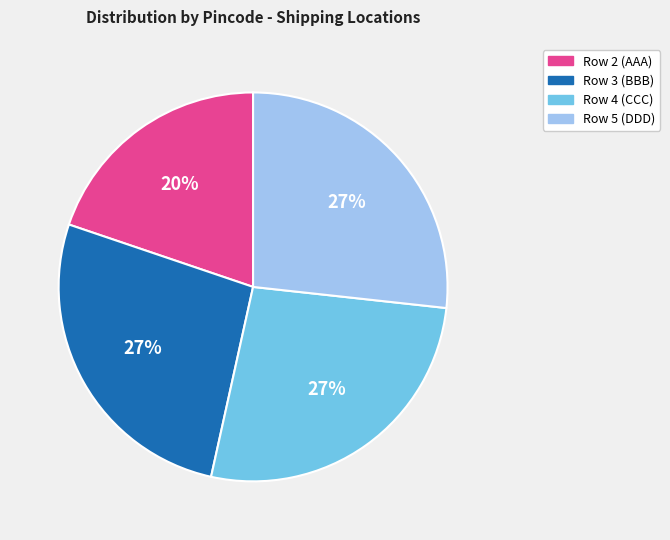

Approximately how many times larger is the value at Row 4 (CCC) compared to Row 3 (BBB)?

1.0